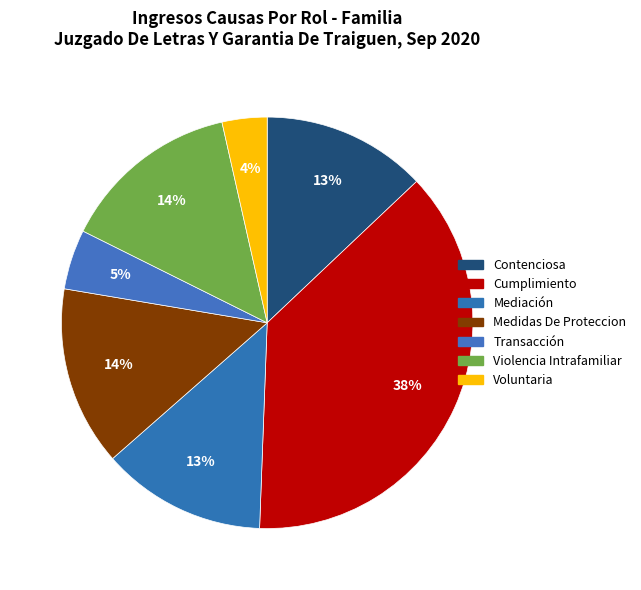

To the nearest percent, what percentage of the pie is Transacción?

5%